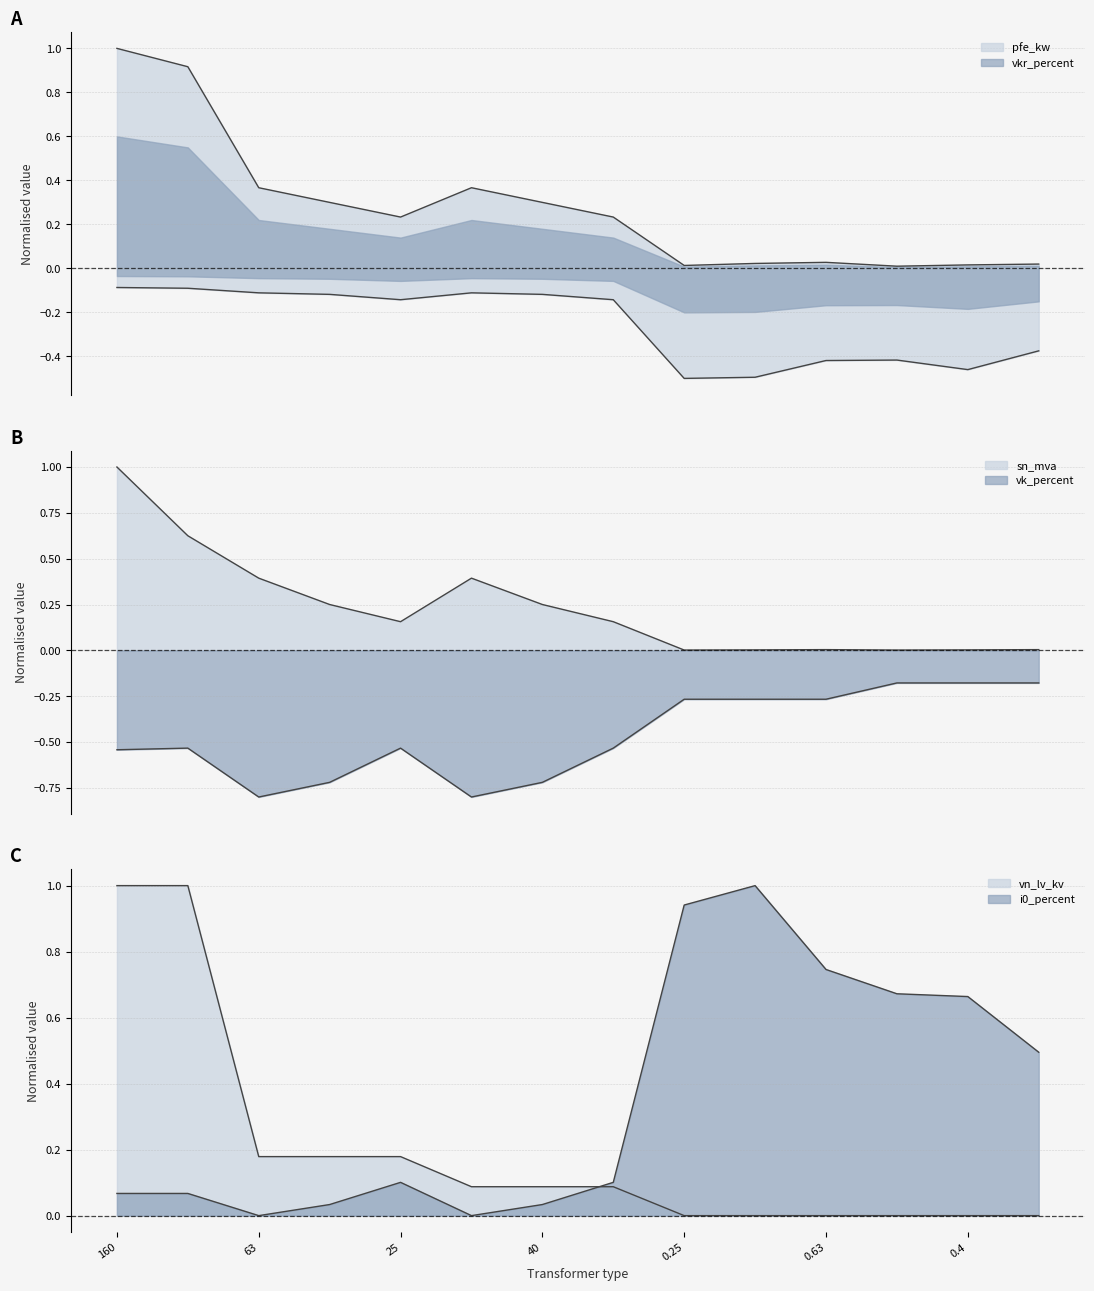

List the series in order of their peak value, highest first.

pfe_kw, i0_percent, sn_mva, vn_lv_kv, vkr_percent, vk_percent